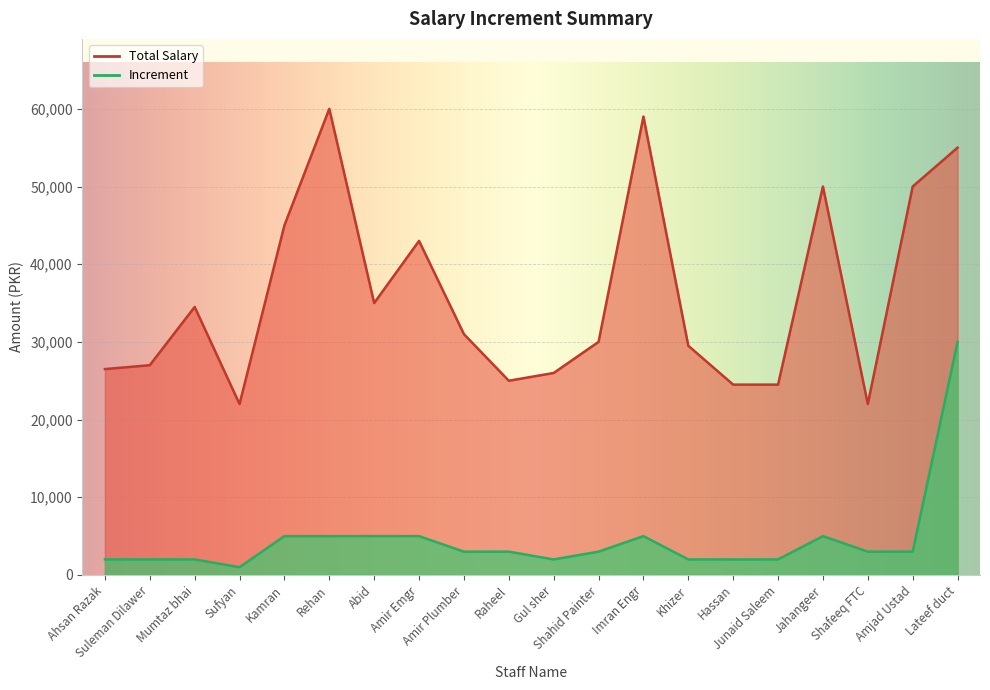

Reading right to left, what are all the values shown in this chart?

Total Salary: 55000	50000	22000	50000	24500	24500	29500	59000	30000	26000	25000	31000	43000	35000	60000	45000	22000	34500	27000	26500
Increment: 30000	3000	3000	5000	2000	2000	2000	5000	3000	2000	3000	3000	5000	5000	5000	5000	1000	2000	2000	2000